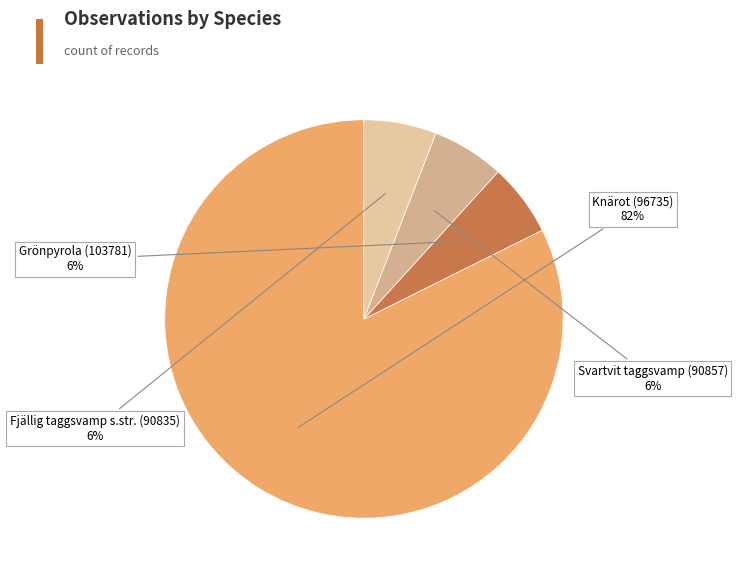

Is it true that Fjällig taggsvamp s.str. (90835) is 14% of the pie?

False